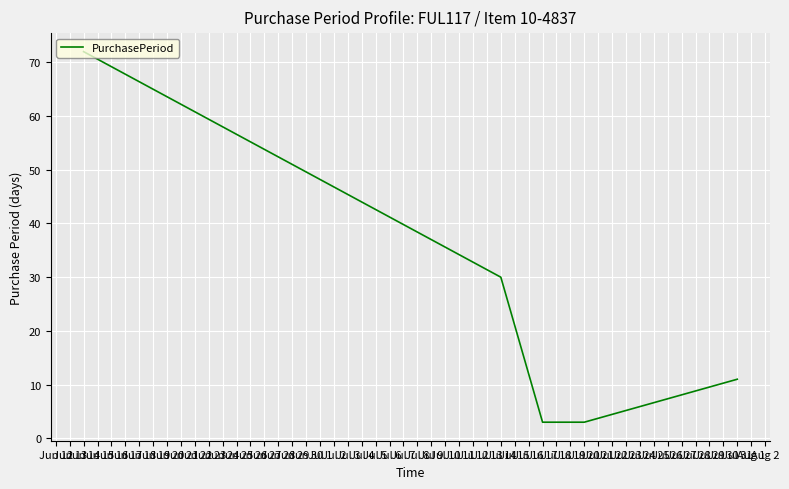

What is the sum of all values?

119